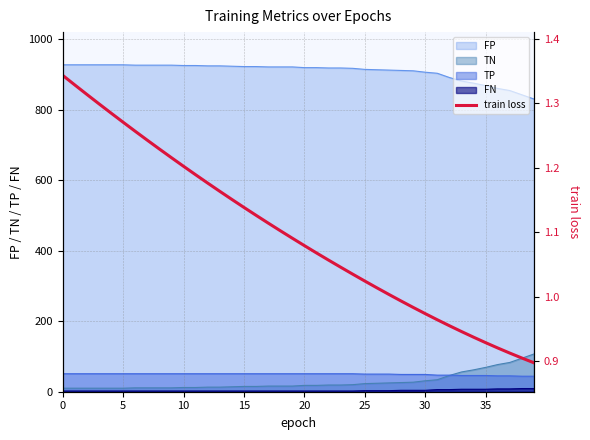

True or false: FP and TN cross at least once.

False